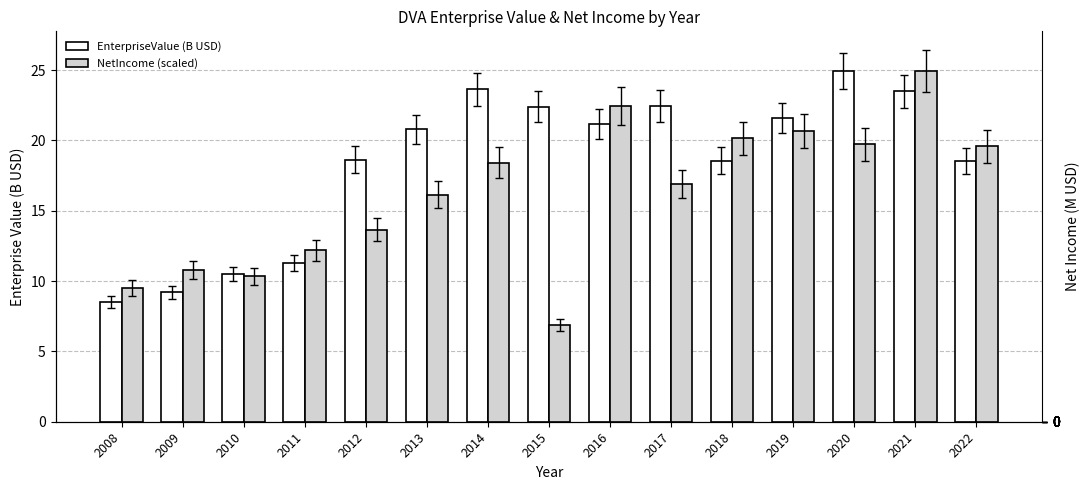

How many data points in NetIncome (scaled) are above 16?

9